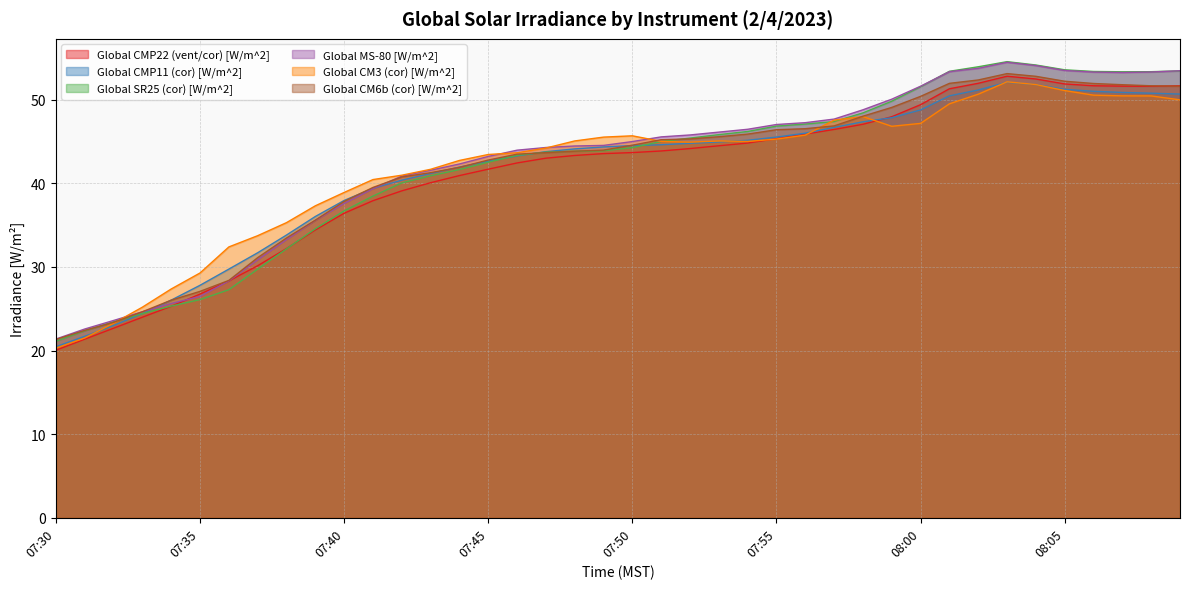

At how many categories does at least one series exceed 23?

38